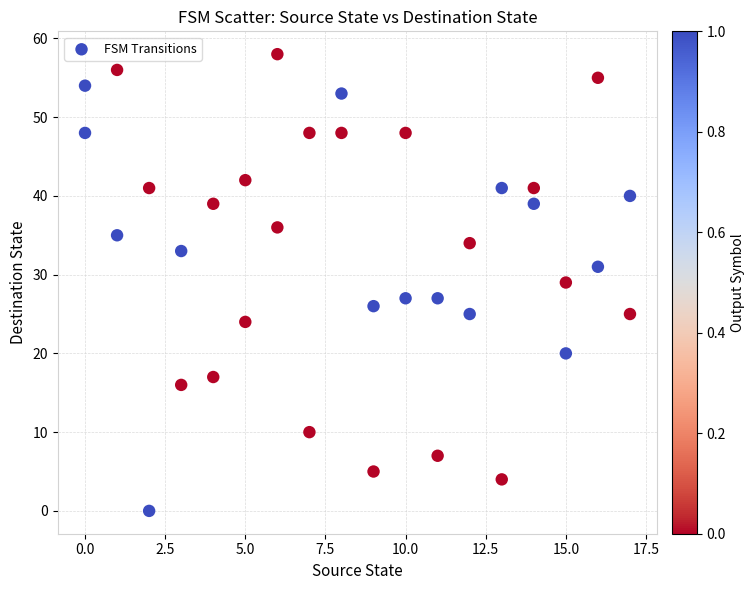

What is the range of Y values (max minus min)?

58